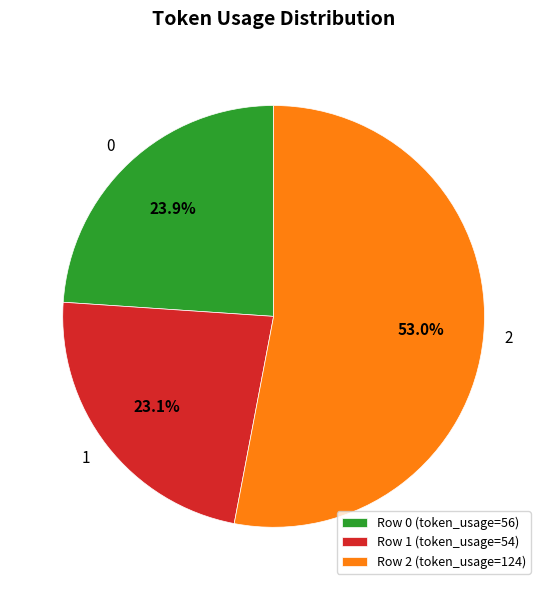

What is the largest slice in the pie chart?

Row 2 (token_usage=124)